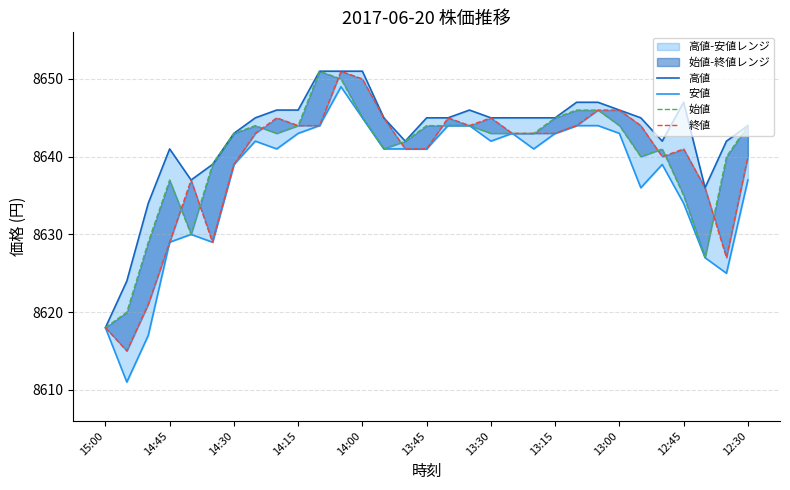

What is the average value of the 安値 series?

8637